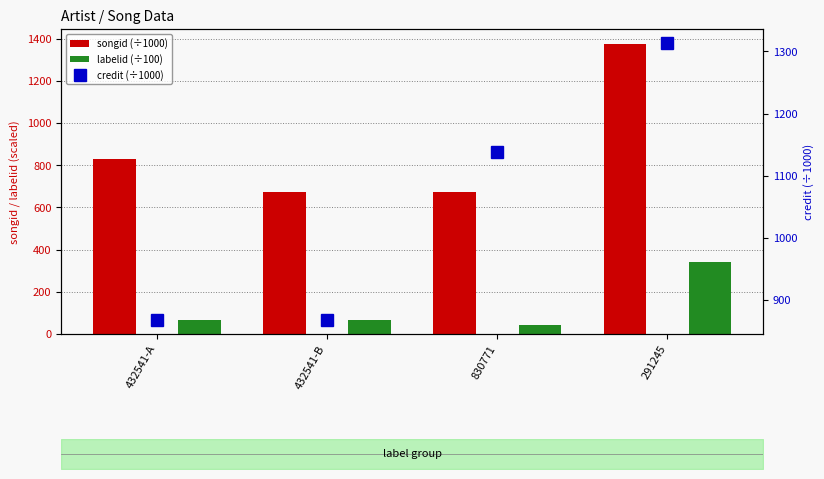

Where does the credit (÷1000) series first go above 1137?

830771